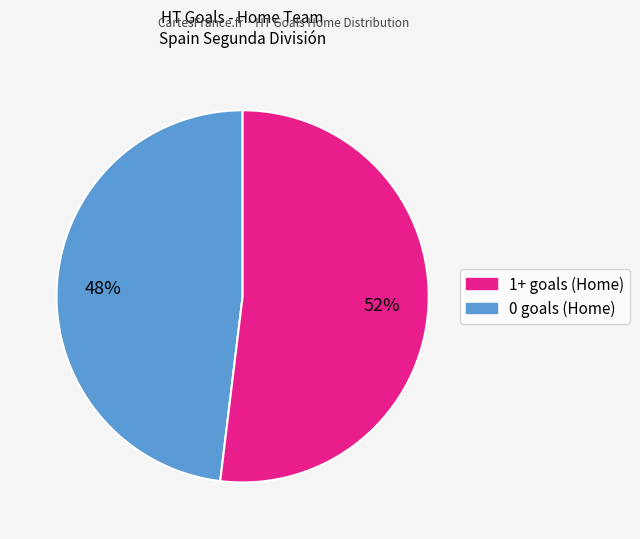

Is there any slice that represents more than half of the pie?

Yes